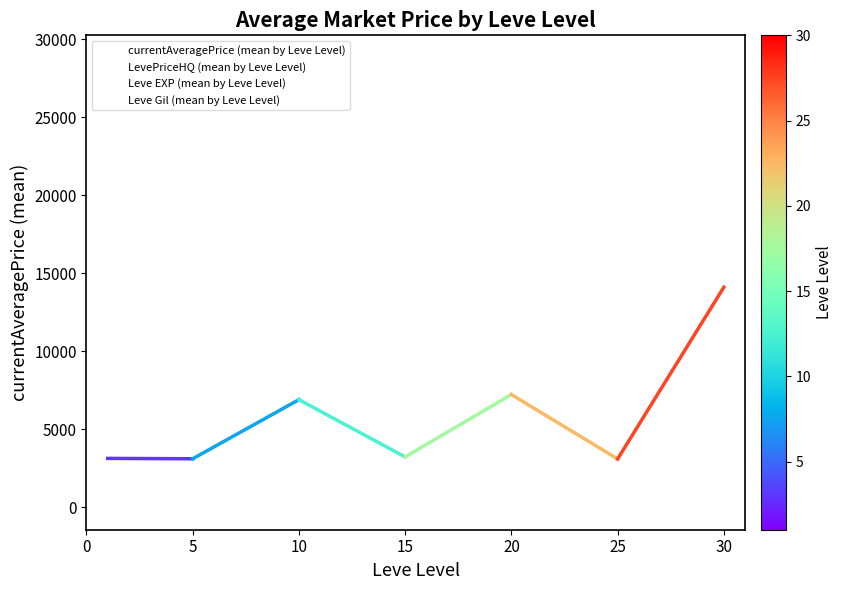

How many interior local valleys does the currentAveragePrice (mean by Leve Level) series have?

3